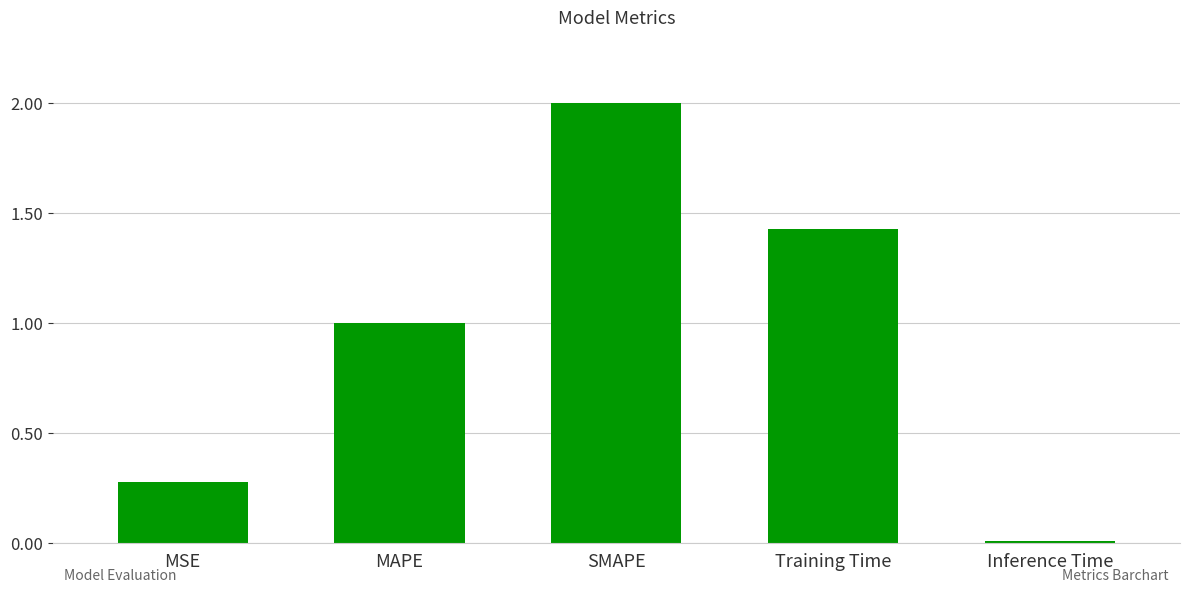

Where does the data first go above 1?

MAPE